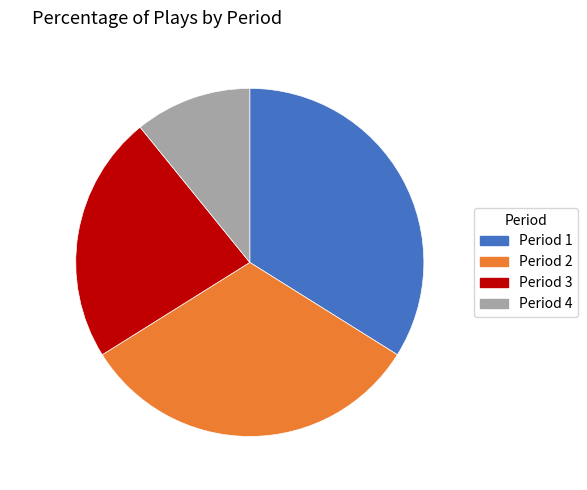

What is the largest slice in the pie chart?

33.90%